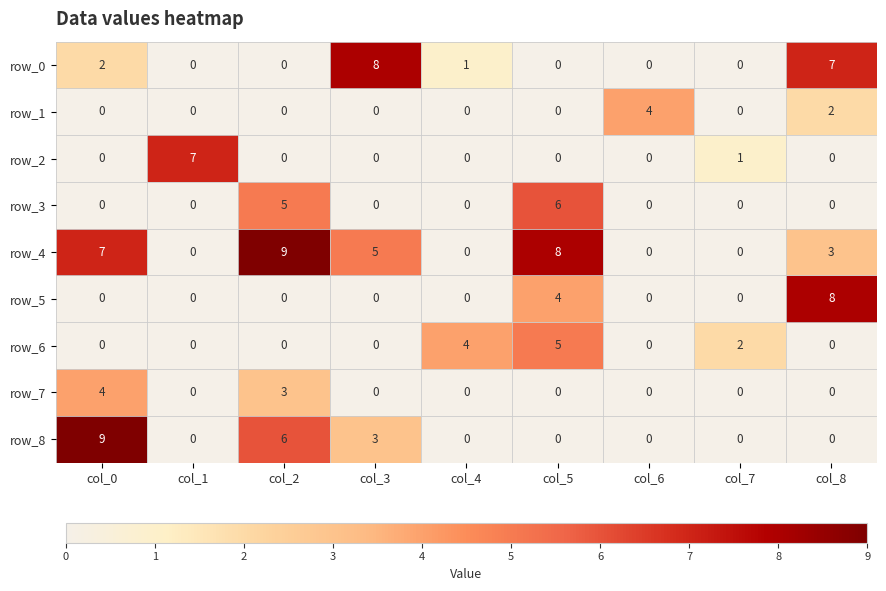

How many row_0 values are between 0 and 2?

7